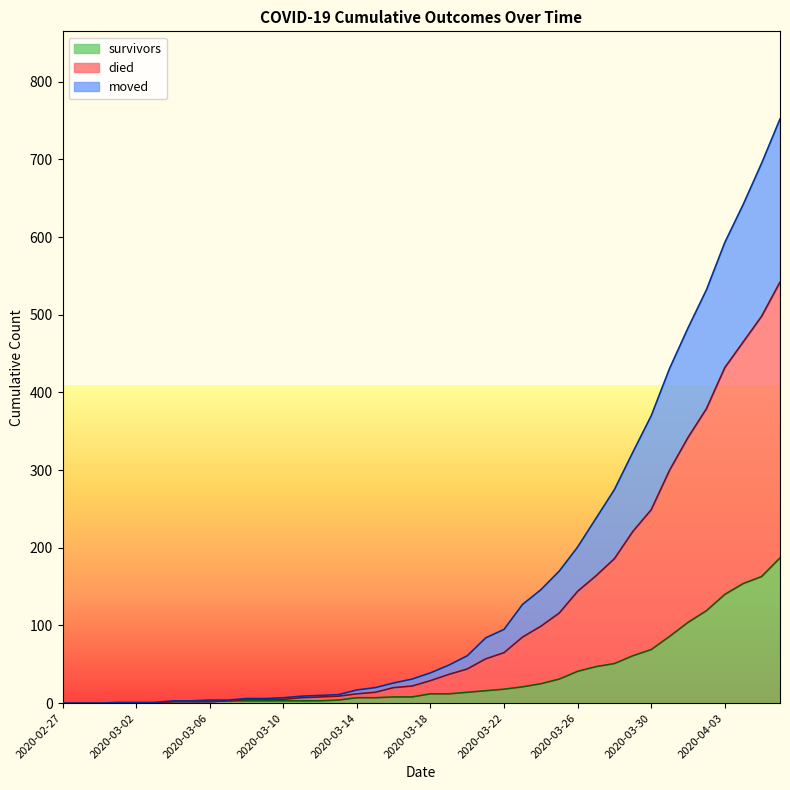

At 2020-03-09, list the series in order from smallest to largest.

survivors, moved, died